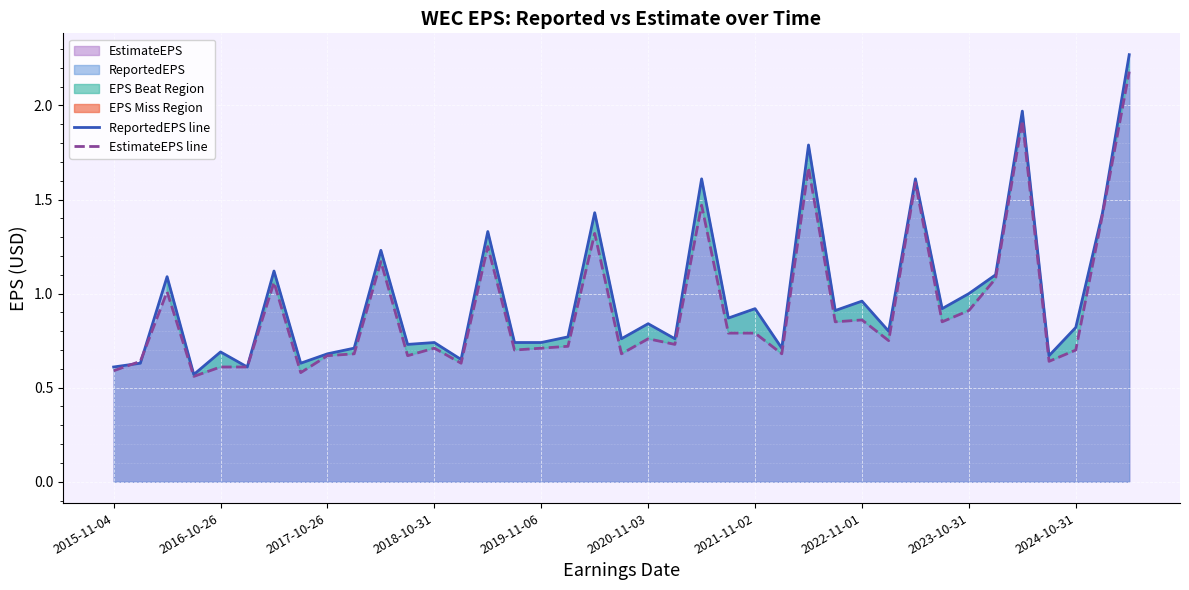

The ReportedEPS line series shows 0.9 at 2021-11-02. True or false?

True